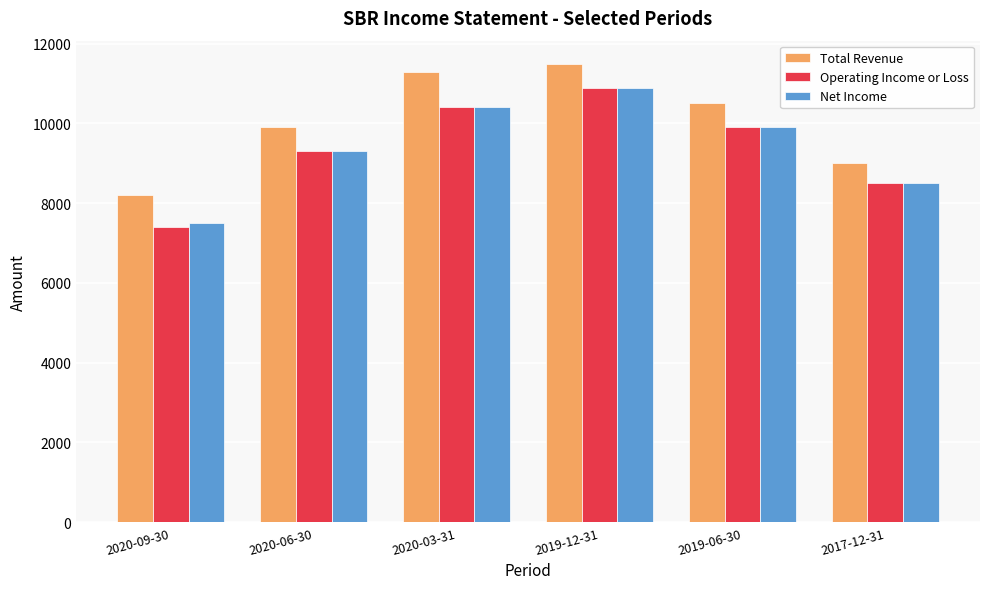

Which series has the largest range (max minus min)?

Operating Income or Loss